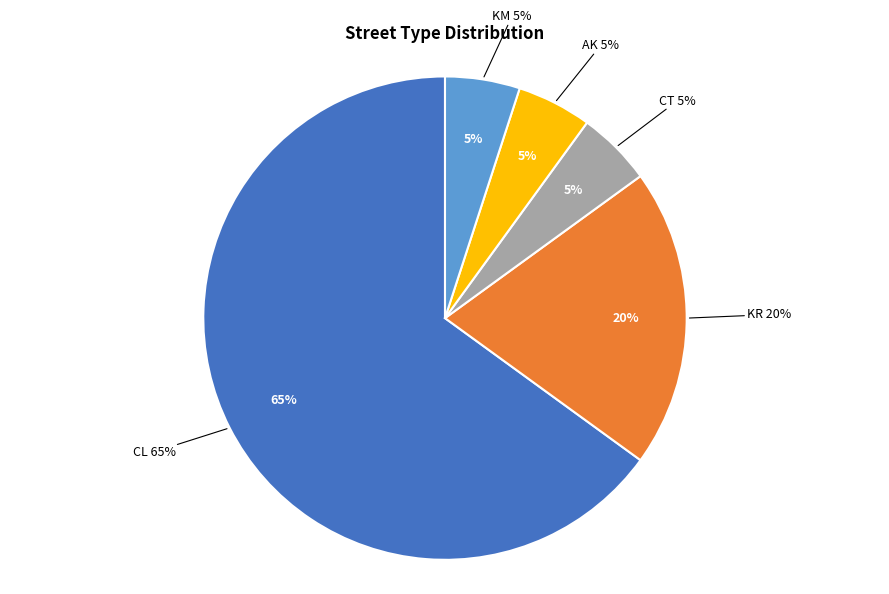

Which slice represents more than half of the pie?

CL